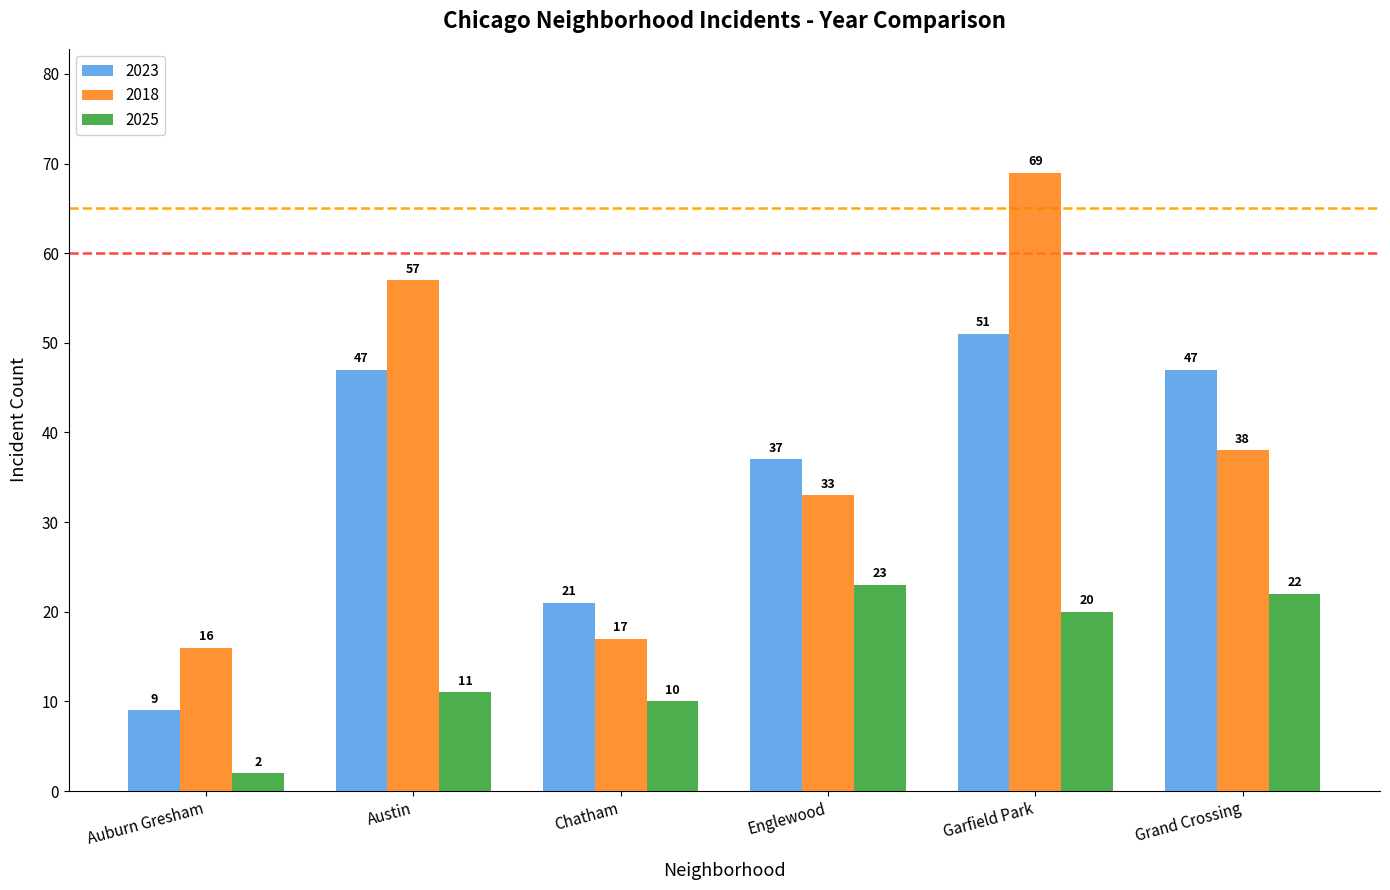

What is the minimum value for 2025?

2